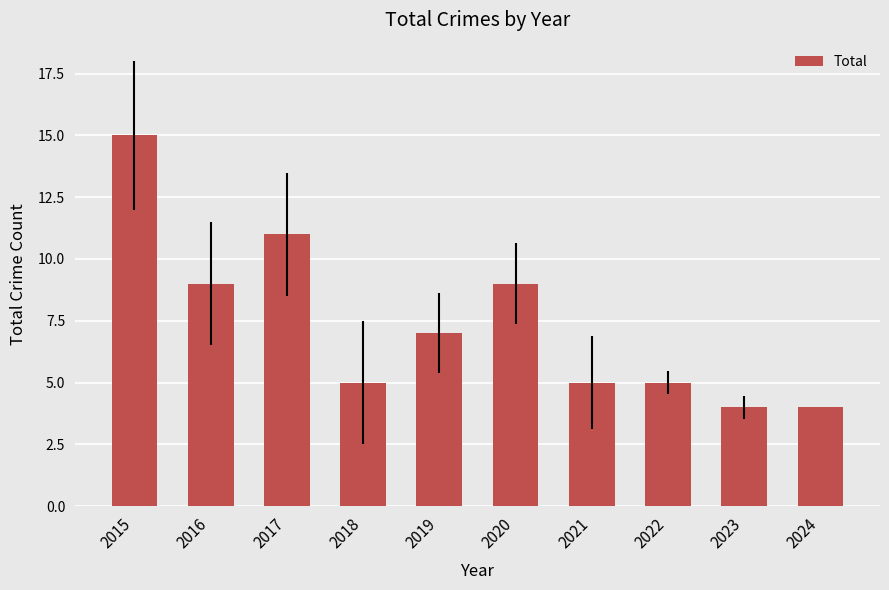

What is the average value?

7